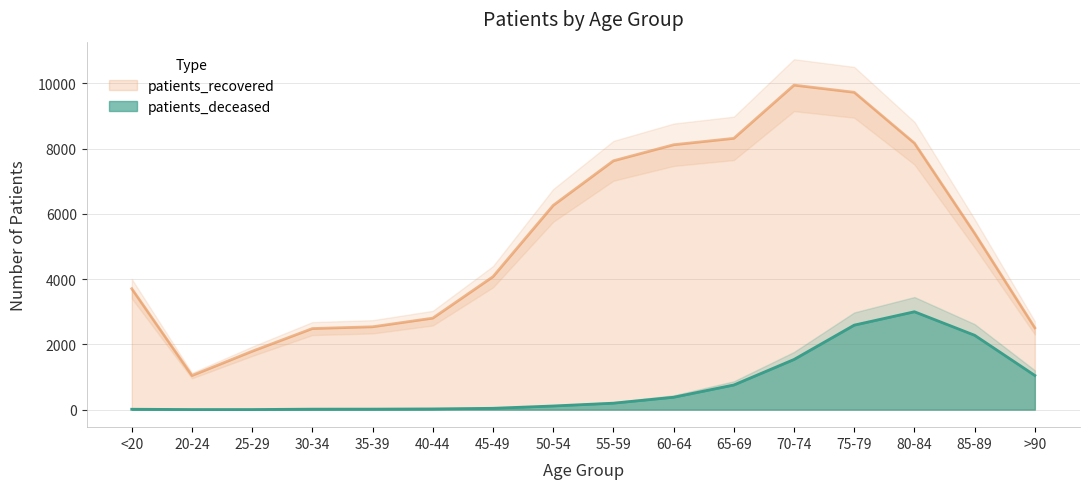

What is the minimum value shown in the chart?

3